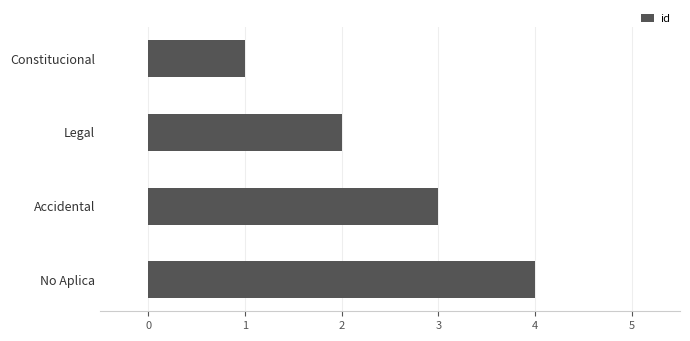

Rank the categories by value from highest to lowest.

No Aplica, Accidental, Legal, Constitucional